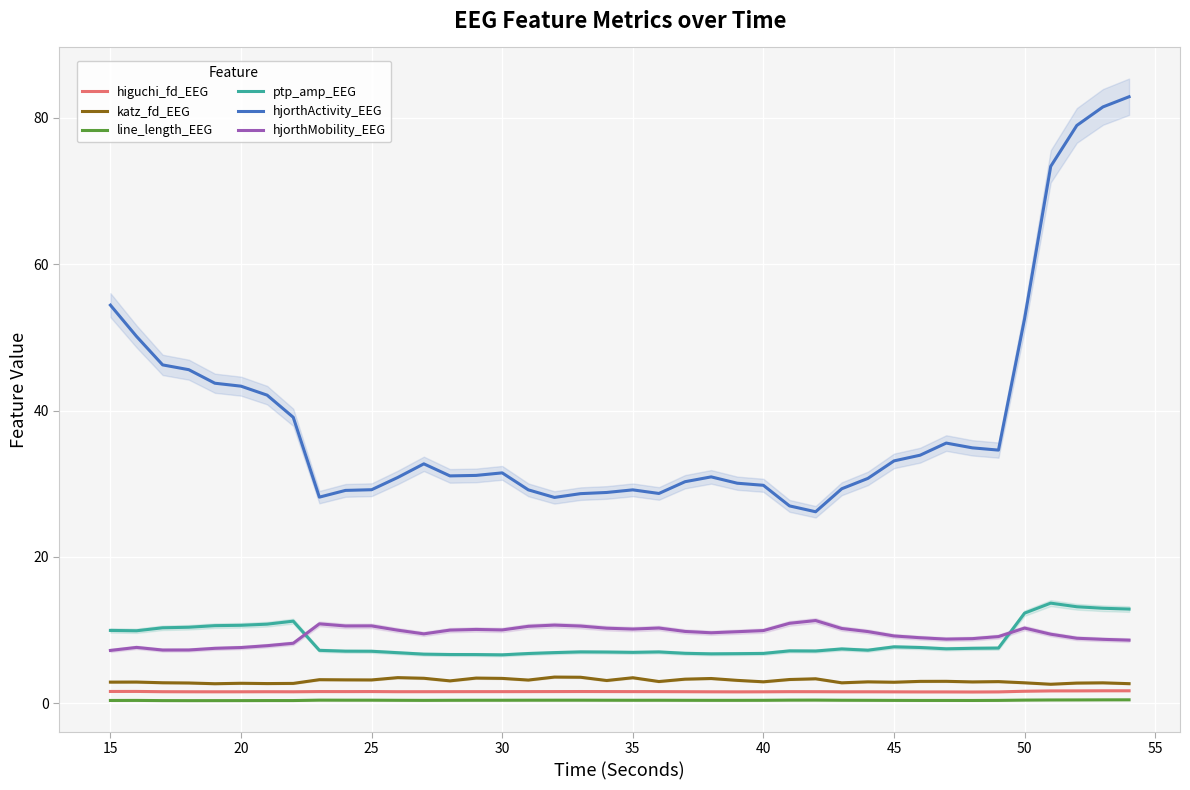

True or false: hjorthActivity_EEG and ptp_amp_EEG cross at least once.

False